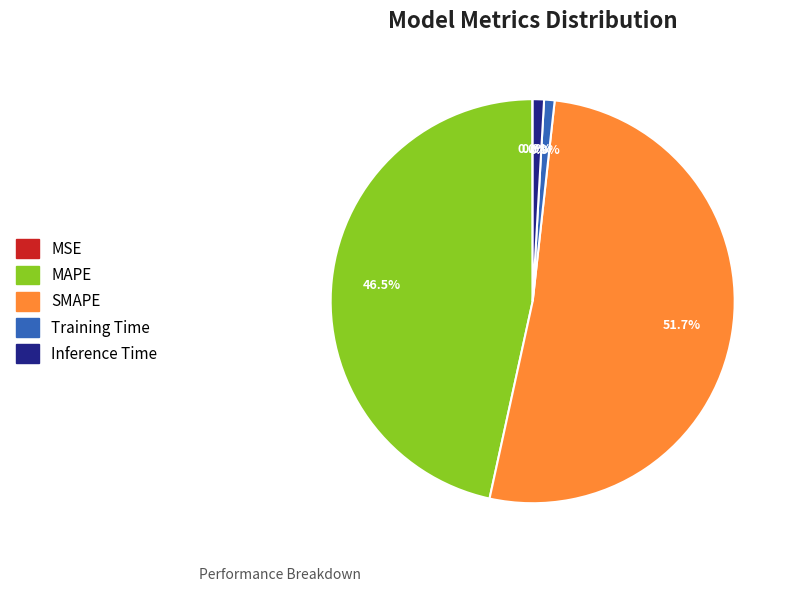

To the nearest percent, what is the average slice percentage?

20%